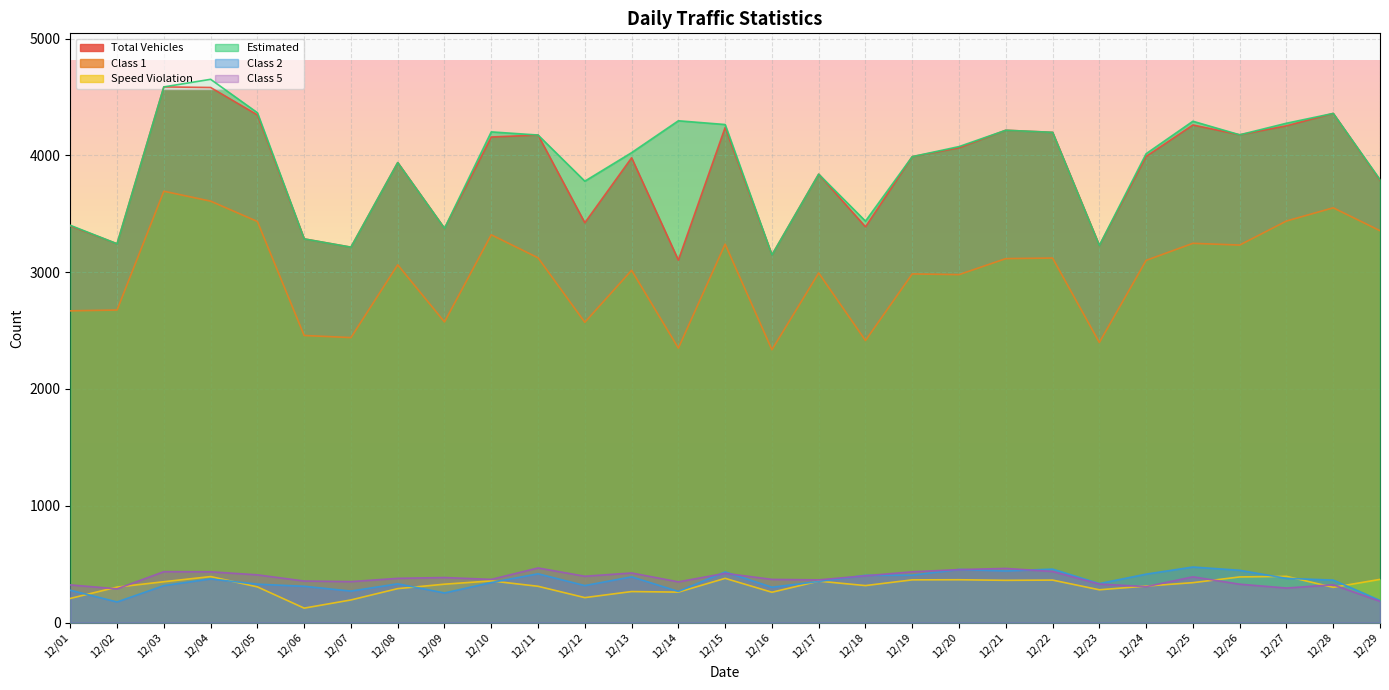

Read the Class 2 value at 12/24, to the nearest 10.

420